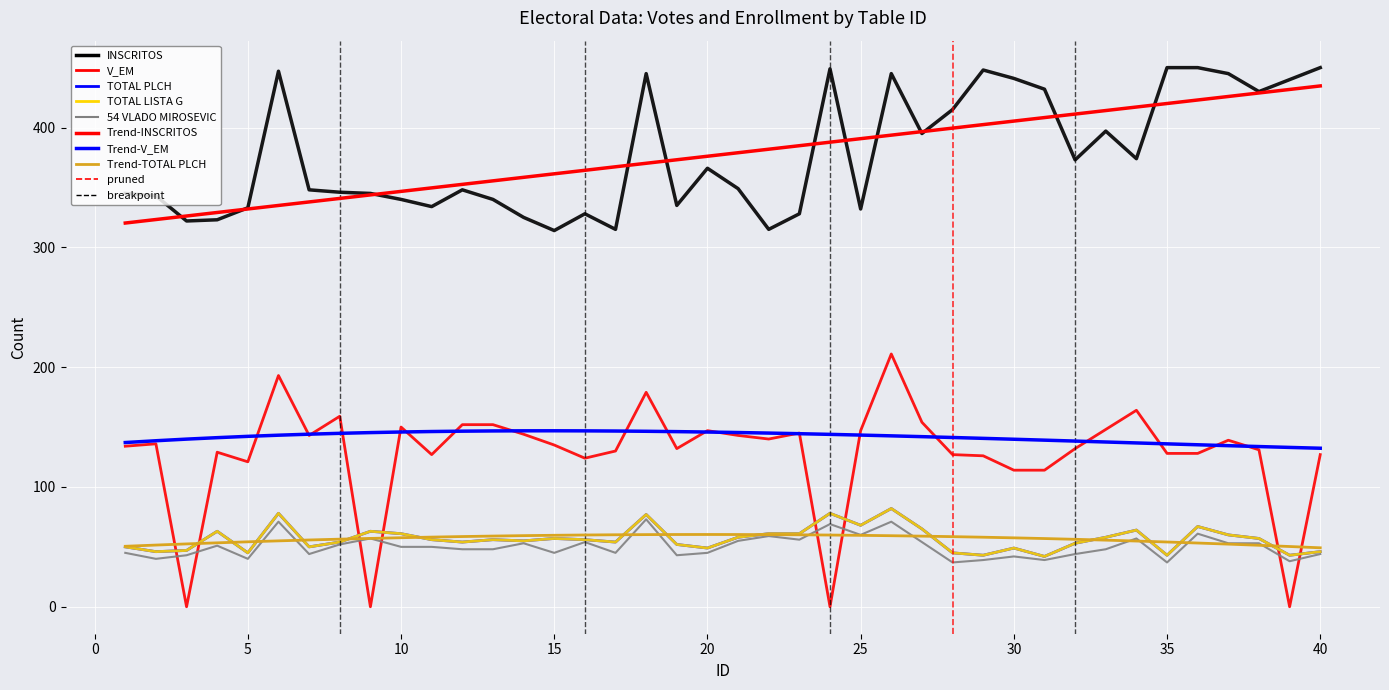

What is the value of the INSCRITOS point at the 36th from the left?

450